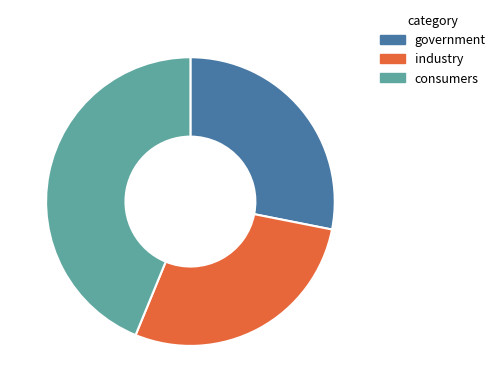

The industry slice represents 14% of the pie. True or false?

False